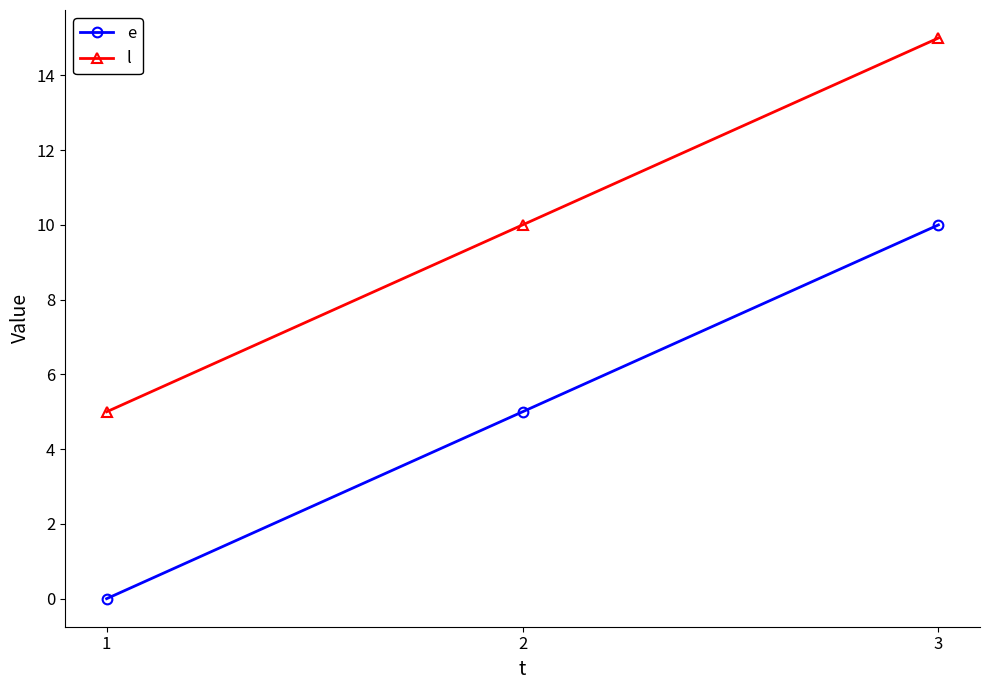

Read the l value at 3.

15